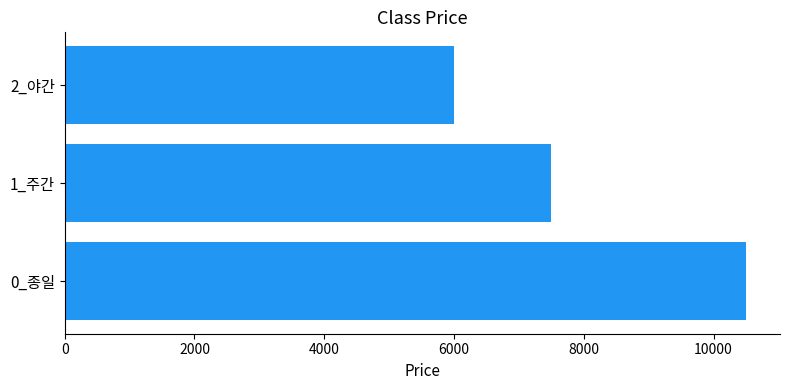

Reading bottom to top, what are all the values shown in this chart?

10500	7500	6000